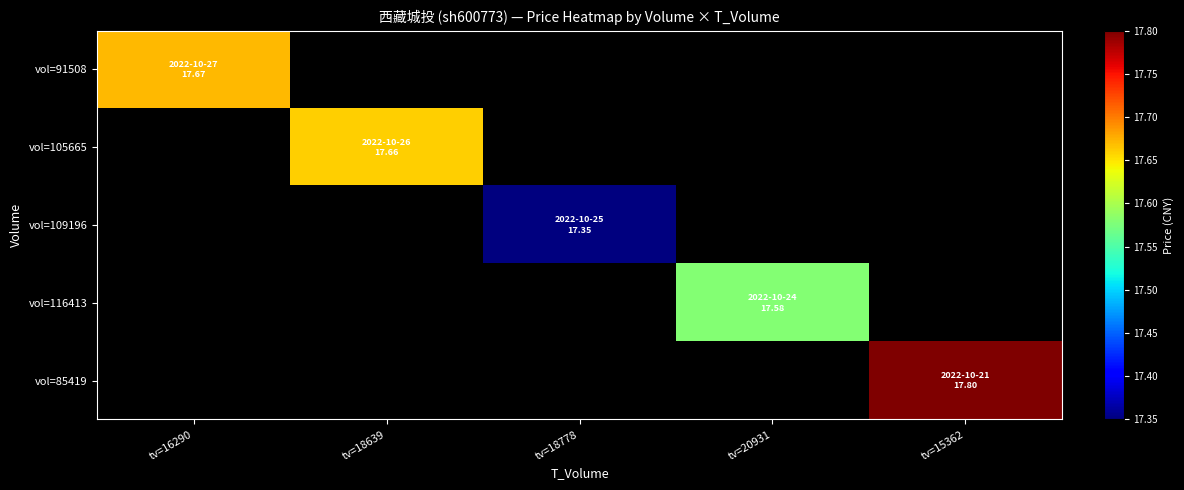

Which category has the lowest value across all series?

tv=18778